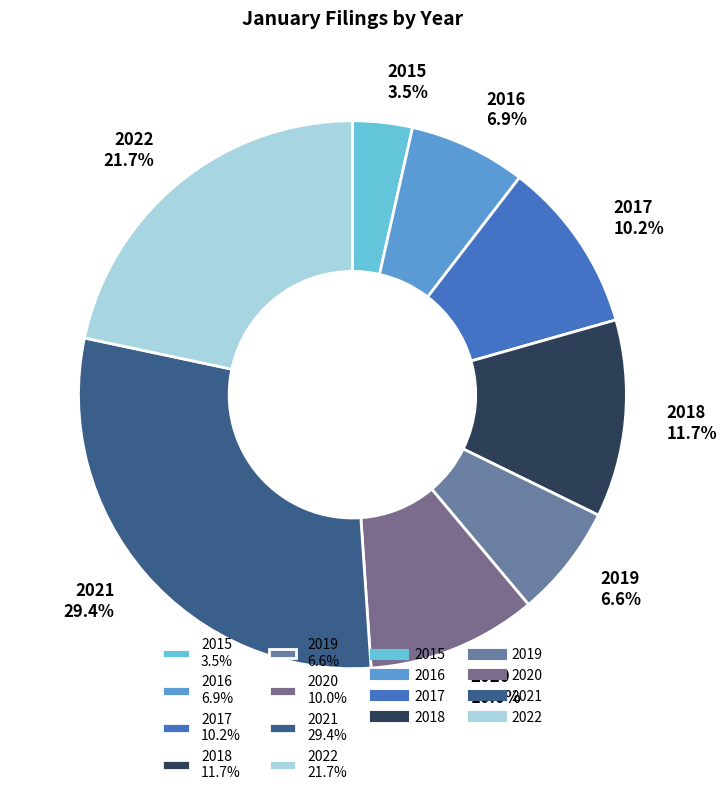

Is it true that 2019 is 7% of the pie?

True